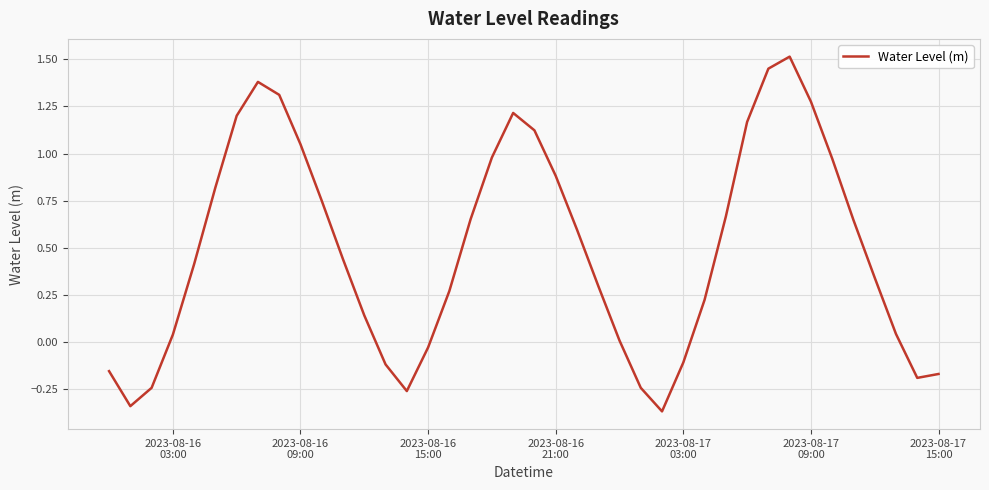

What is the difference between the maximum and minimum values?

1.9